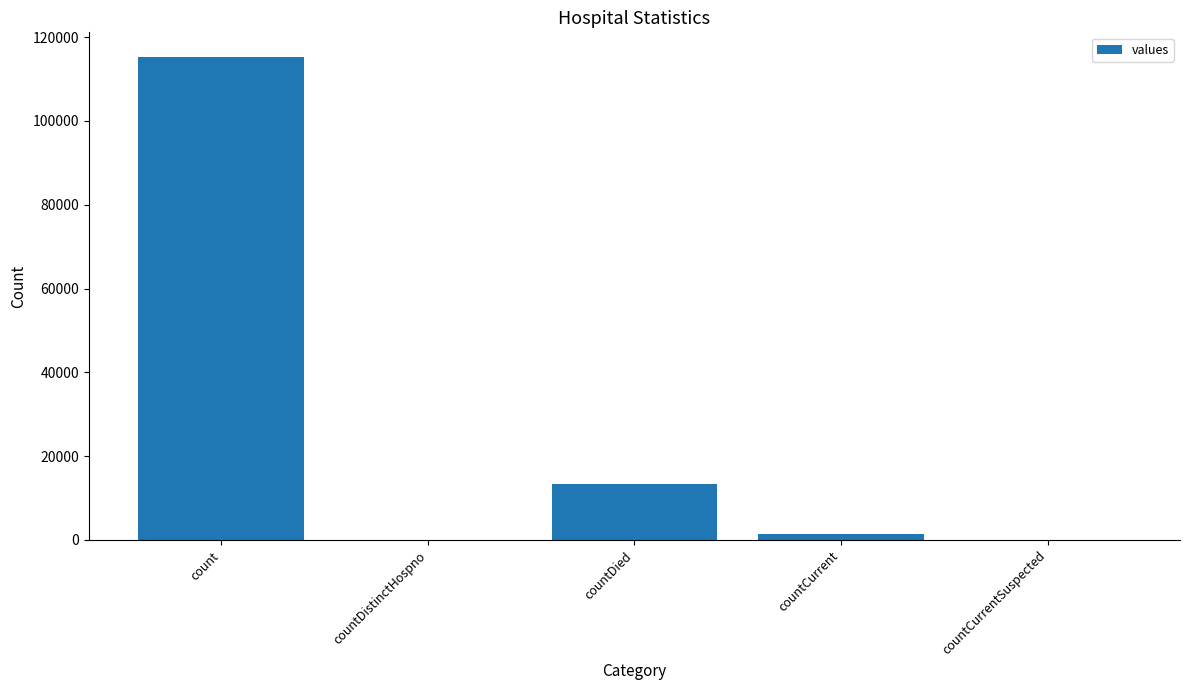

The value at count is 68005. True or false?

False